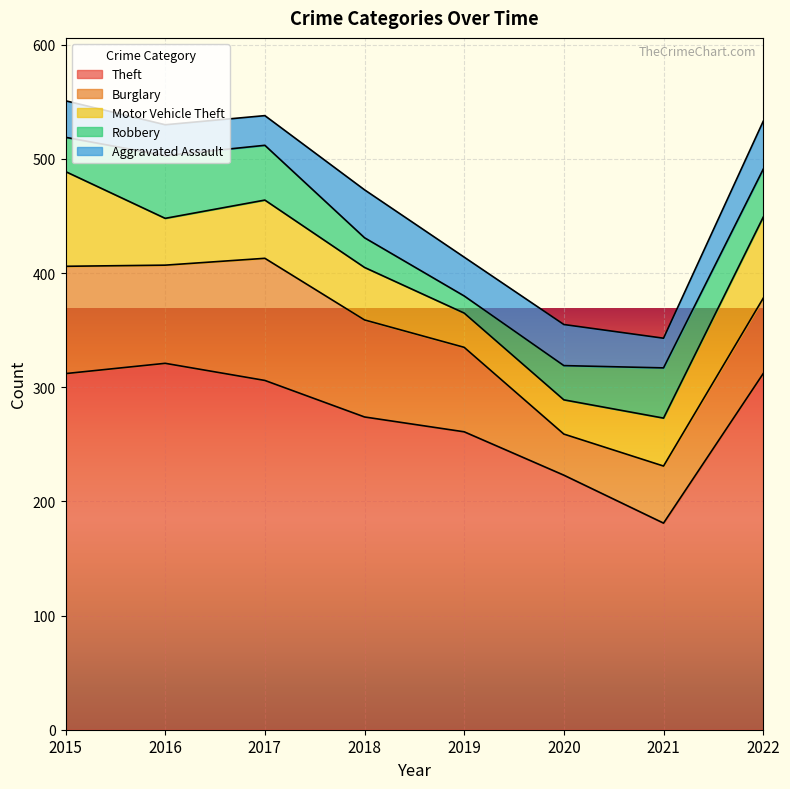

At which label is Theft closest to 251?

2019